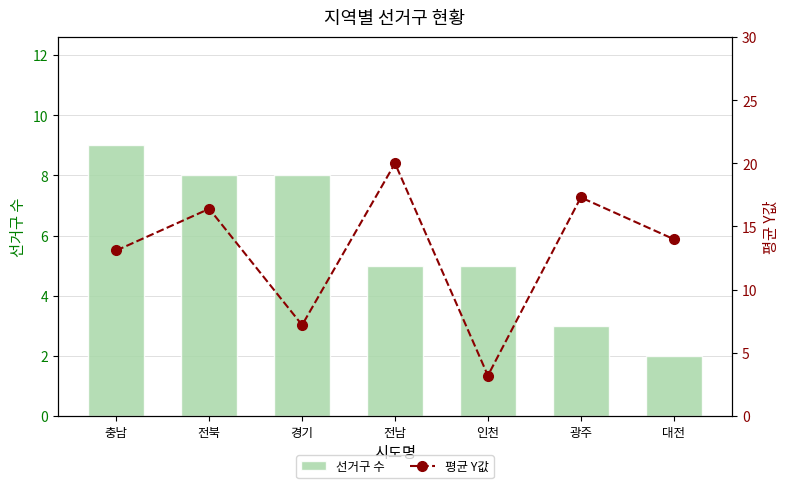

True or false: 선거구 수 has a value of 3.4 at 대전.

False